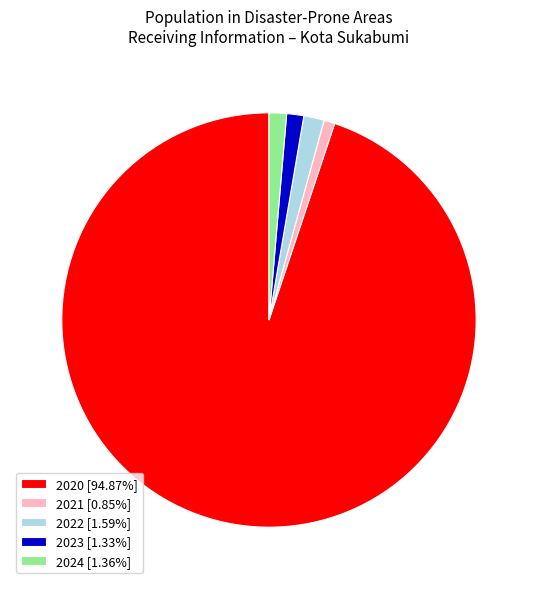

How many slices are in this pie chart?

5